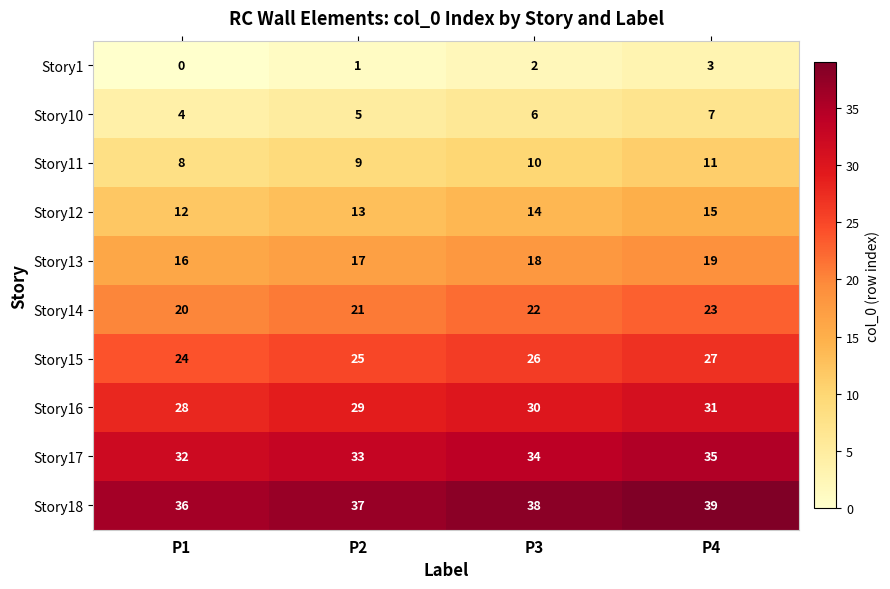

What is the spread (max minus min) of values at P3?

36